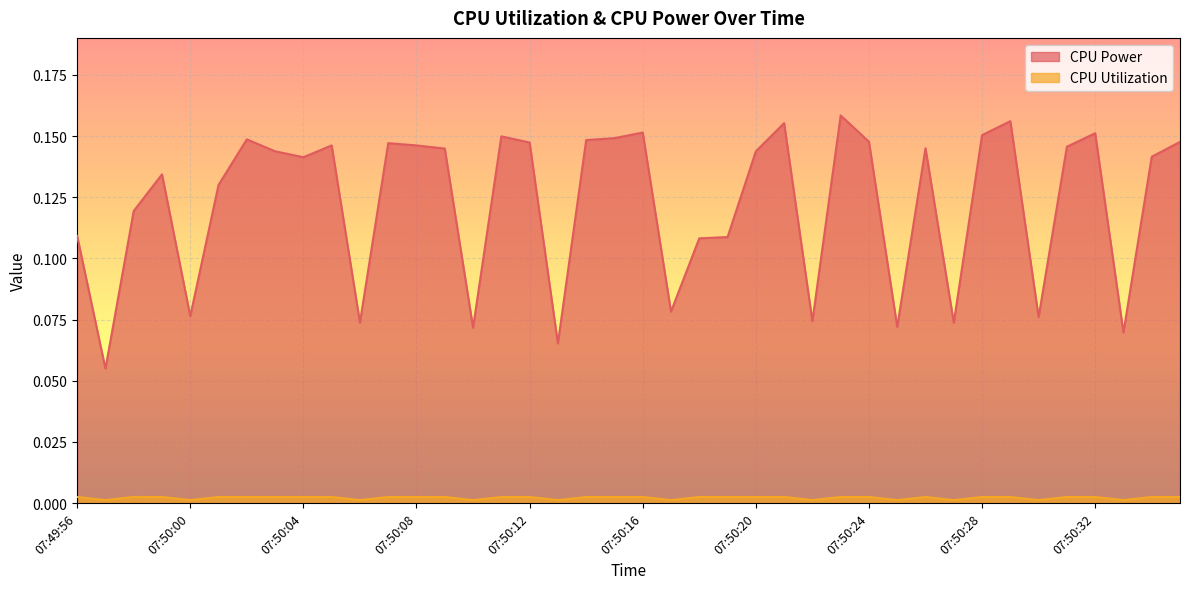

Reading left to right, extract all data points from this chart.

CPU Power: 0.1	0.1	0.1	0.1	0.1	0.1	0.1	0.1	0.1	0.1	0.1	0.1	0.1	0.1	0.1	0.1	0.1	0.1	0.1	0.1	0.2	0.1	0.1	0.1	0.1	0.2	0.1	0.2	0.1	0.1	0.1	0.1	0.2	0.2	0.1	0.1	0.2	0.1	0.1	0.1
CPU Utilization: 0.0	0.0	0.0	0.0	0.0	0.0	0.0	0.0	0.0	0.0	0.0	0.0	0.0	0.0	0.0	0.0	0.0	0.0	0.0	0.0	0.0	0.0	0.0	0.0	0.0	0.0	0.0	0.0	0.0	0.0	0.0	0.0	0.0	0.0	0.0	0.0	0.0	0.0	0.0	0.0